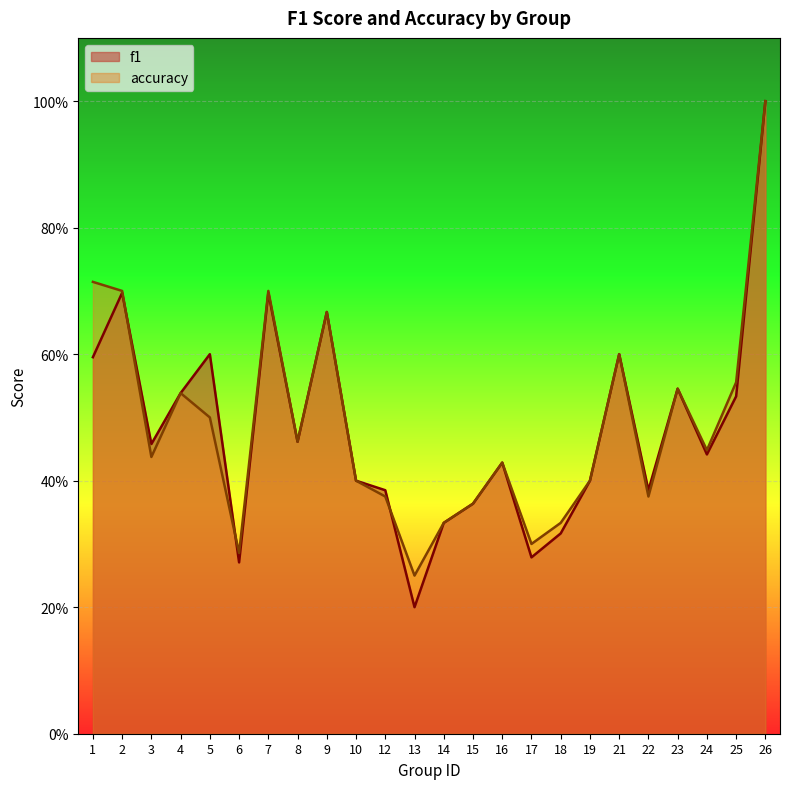

At which category does the chart reach its minimum across all series?

13